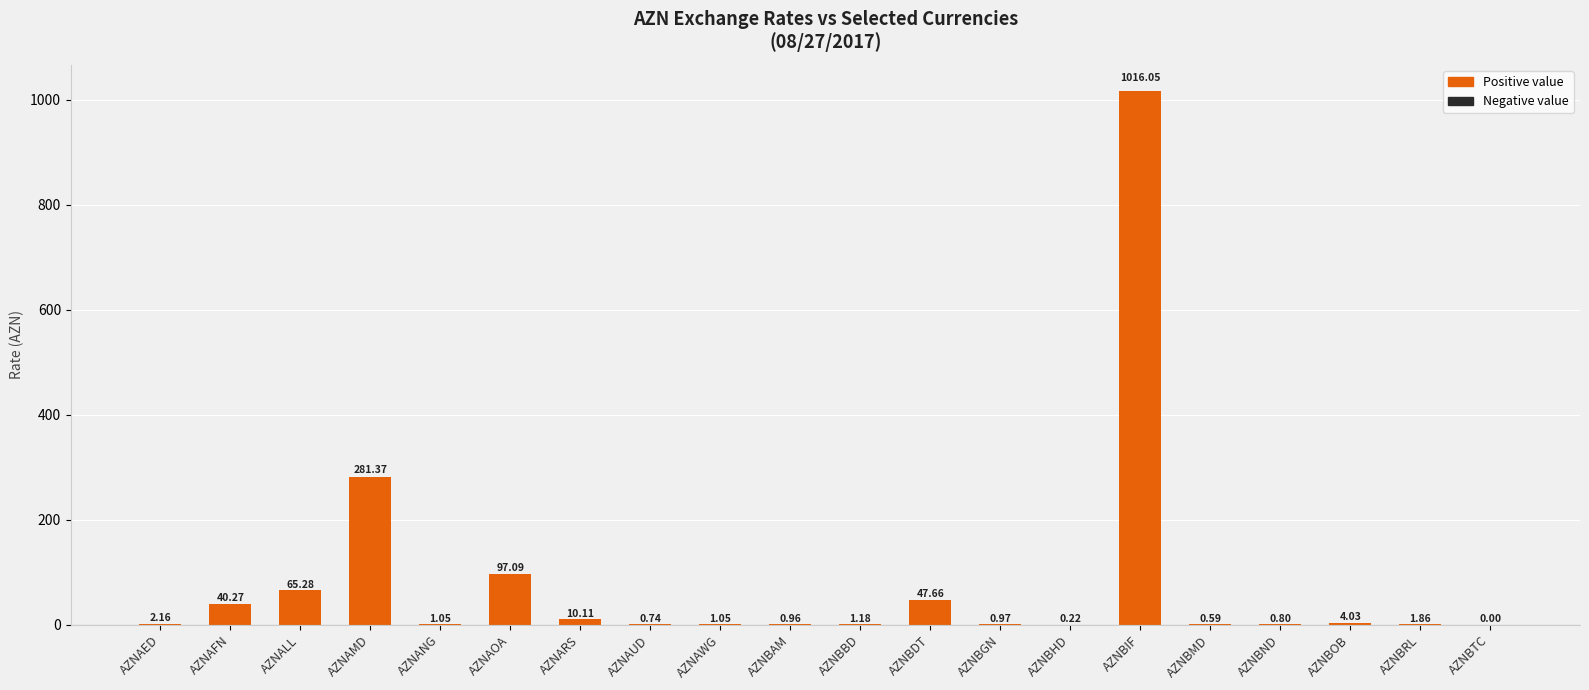

What is the change in value from AZNALL to AZNBBD?

-64.1